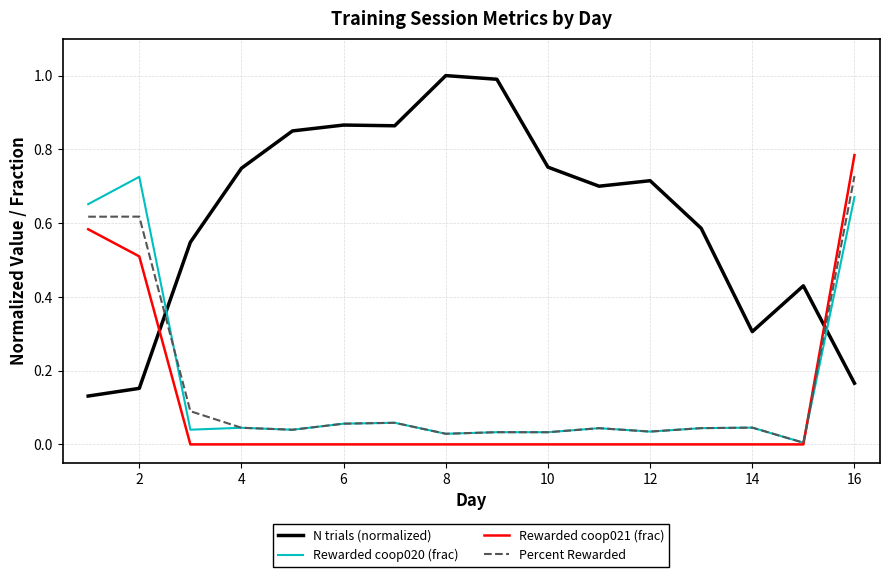

Which series has the largest total across all categories?

N trials (normalized)